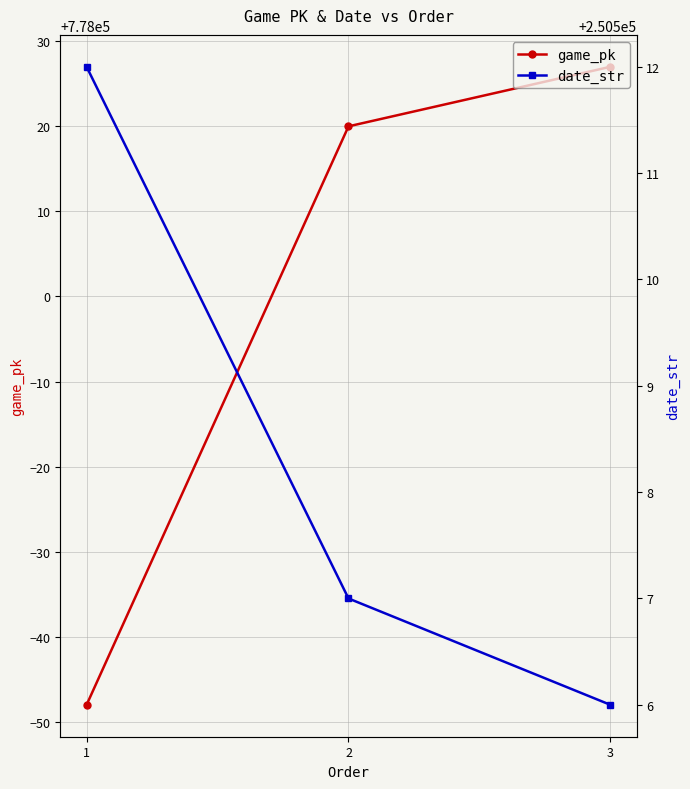

What is the lowest value of the date_str series?

250506